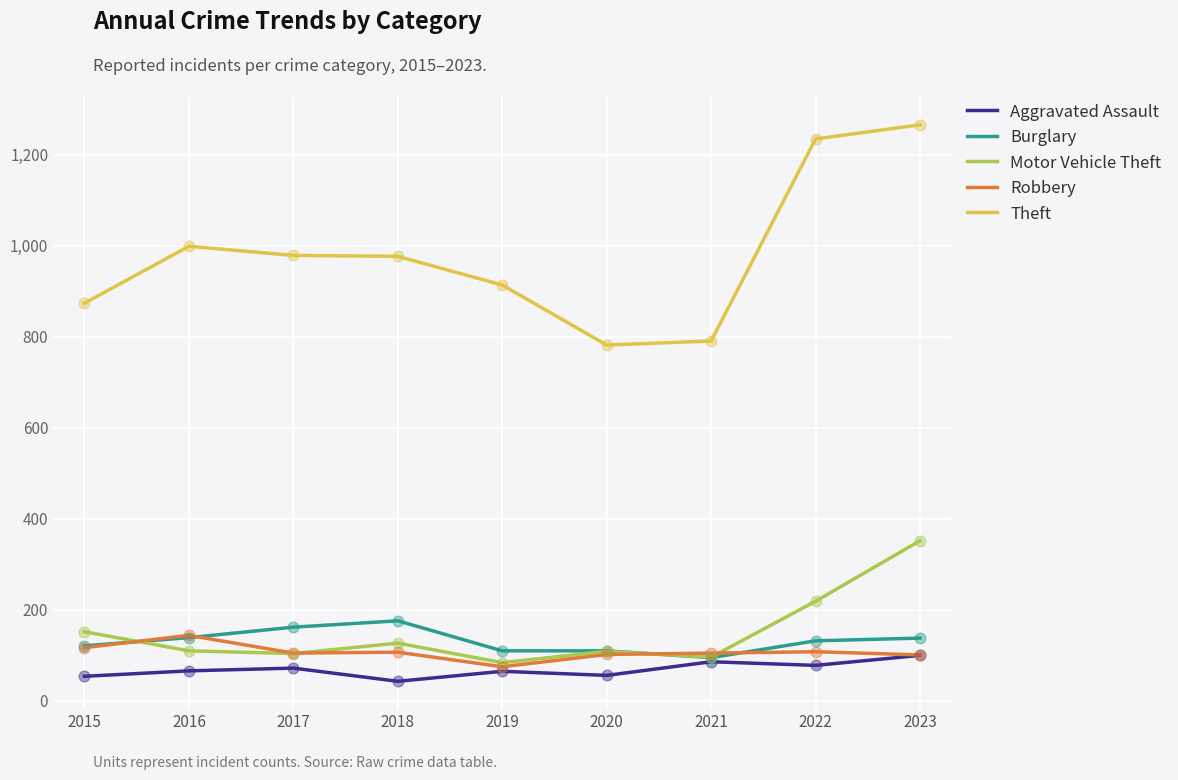

What is the spread (max minus min) of values at 2016?

933